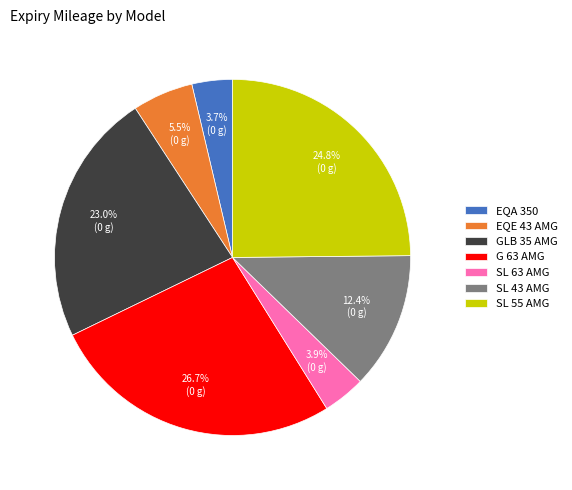

To the nearest percent, what percentage of the pie is SL 55 AMG?

25%